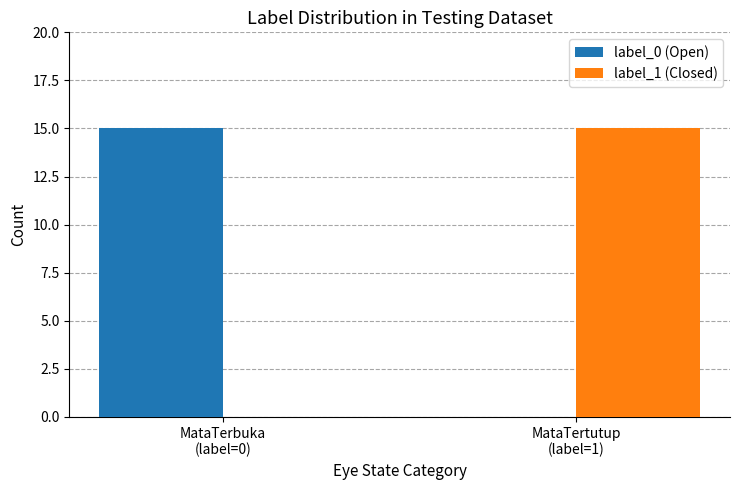

What is the maximum value shown in the chart?

15